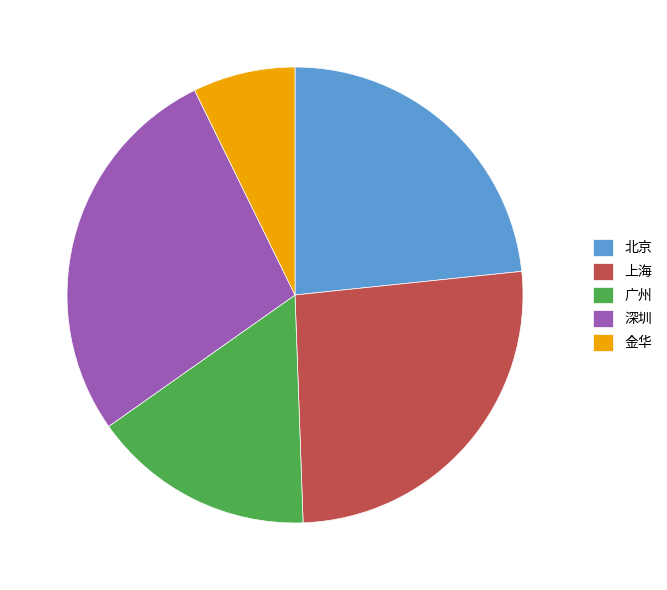

Which category has the biggest portion of the pie?

深圳